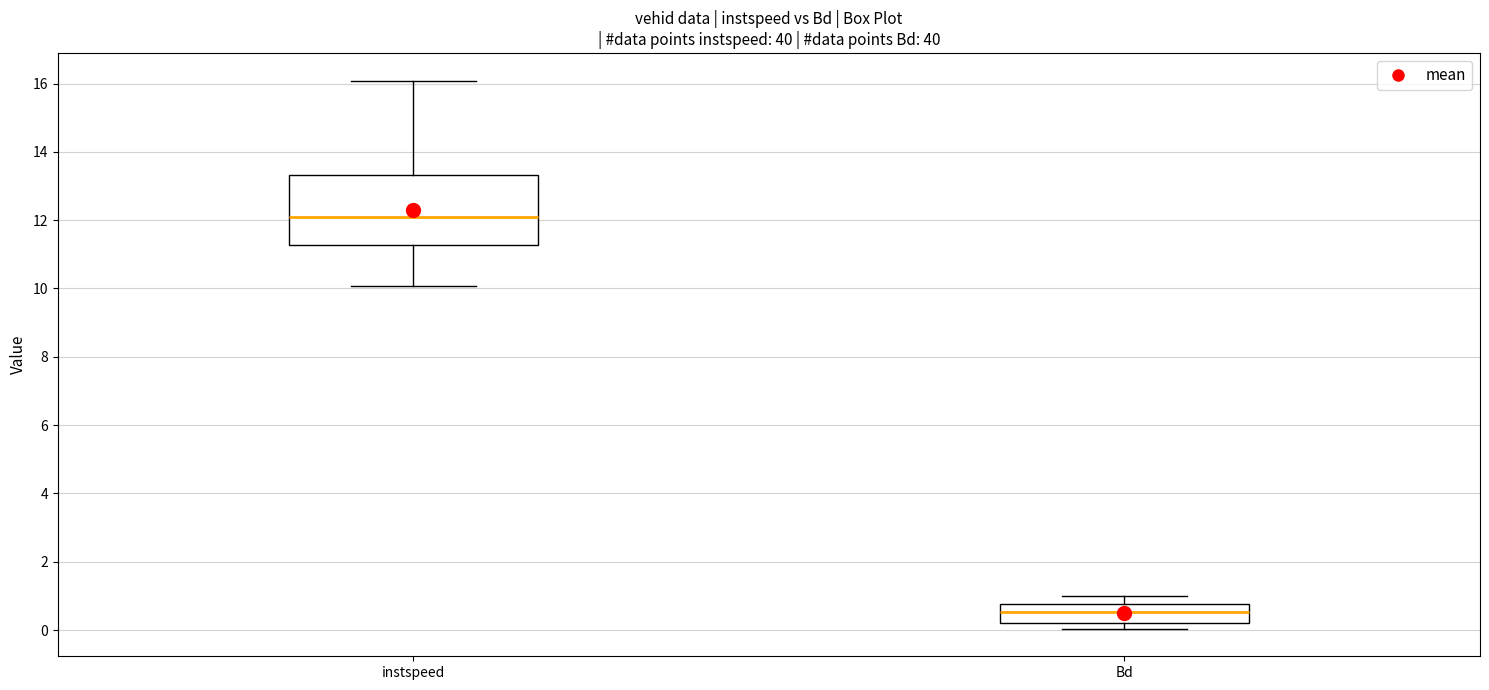

Reading left to right, transcribe this box plot: for each box, give where its median line is, the range the box spans, and where its two whiskers end, as read against the y-axis. The values are not printed on the chart, so give them approximately, as read against the axis.

instspeed: median 12.0, box 11.2 to 13.4, whiskers 10.0 to 16.0
Bd: median 0.6, box 0.2 to 0.8, whiskers 0.0 to 1.0